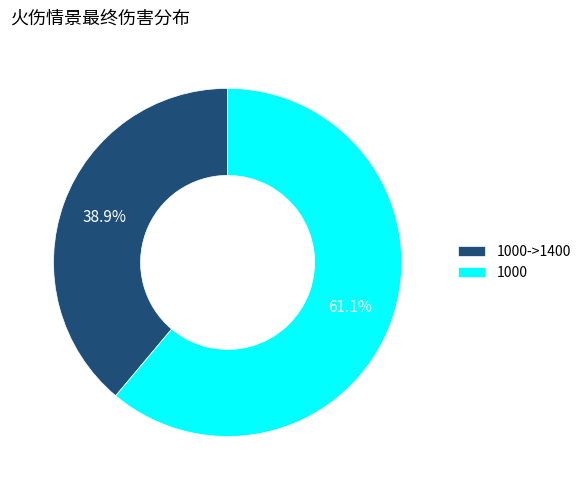

Which category accounts for the majority?

1000